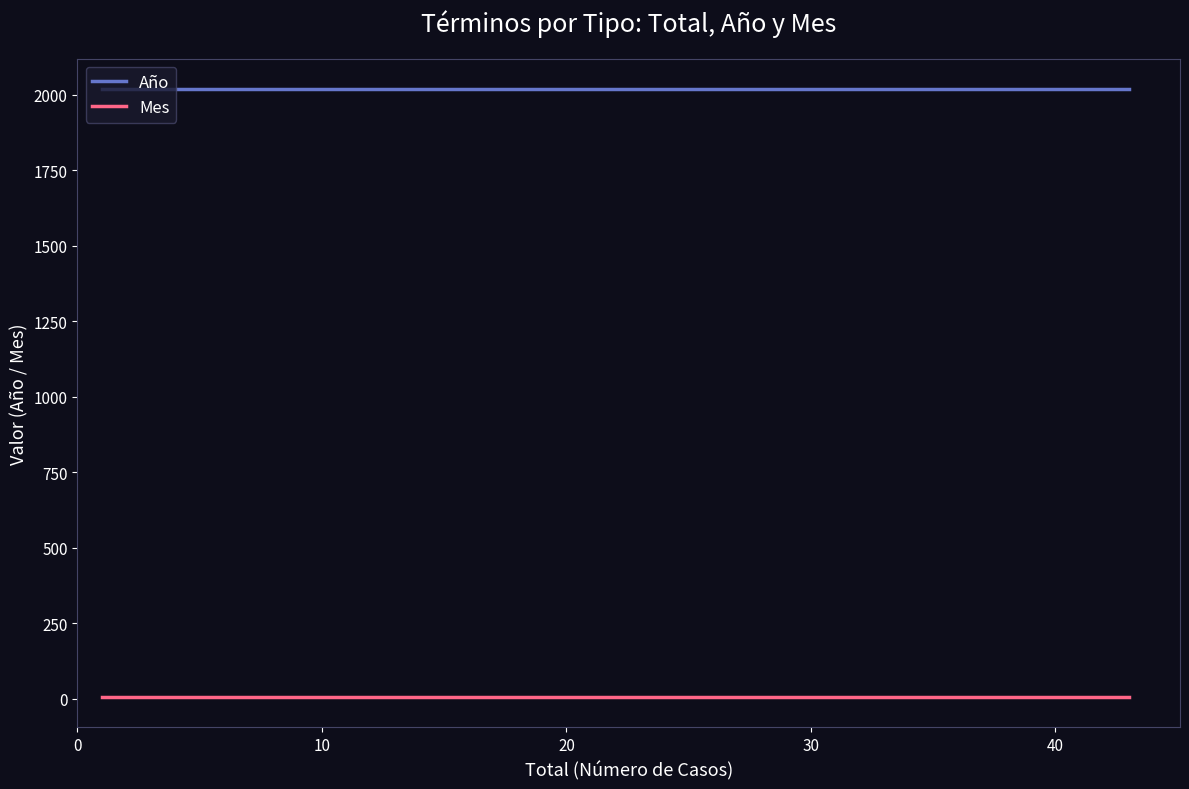

What is the highest value of the Año series?

2018